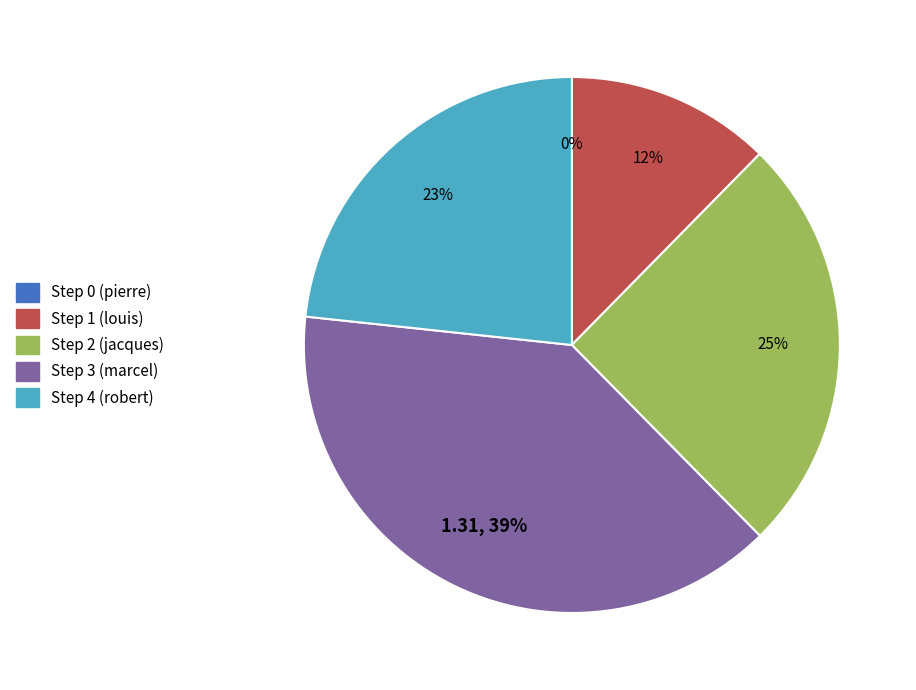

Does Step 2 (jacques) represent more than half of the total?

No